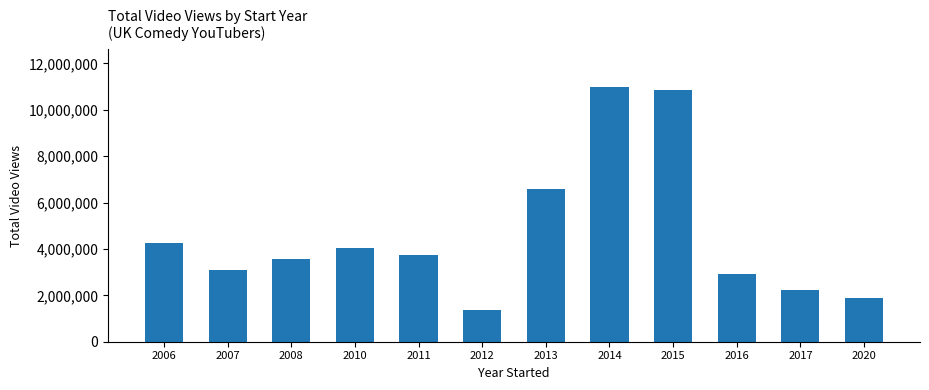

The value at 2007 is 4055061. True or false?

False